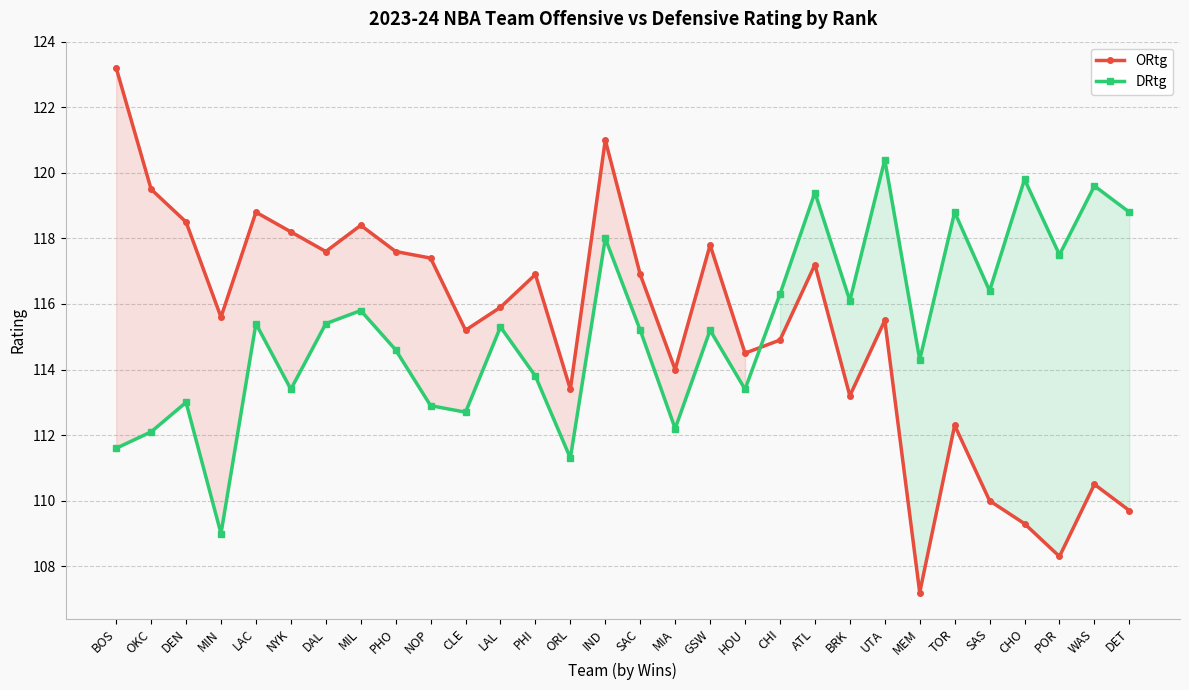

At which label does ORtg first exceed 115?

BOS